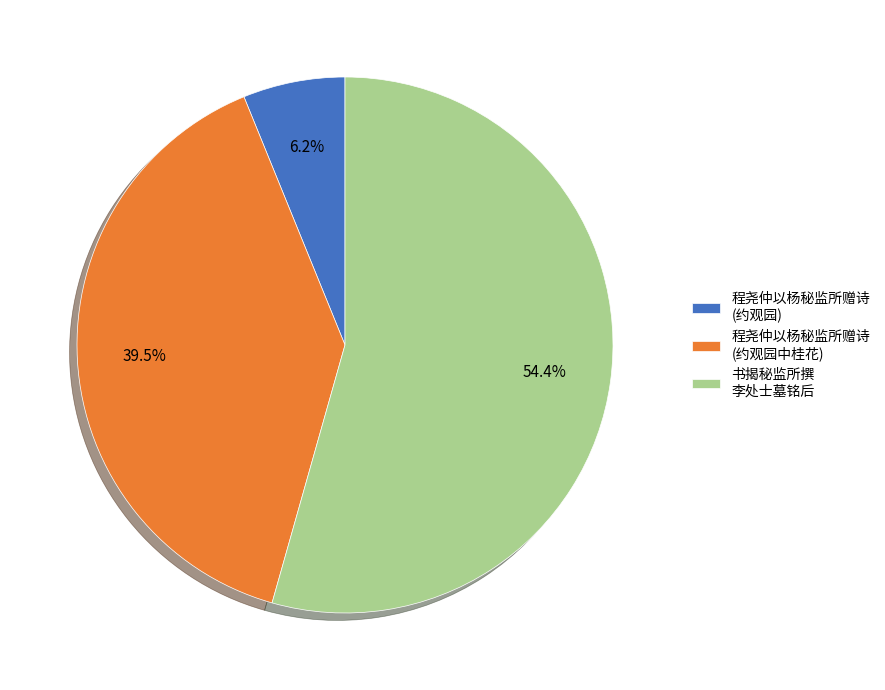

Rank the categories by value from lowest to highest.

程尧仲以杨秘监所赠诗 (约观园), 程尧仲以杨秘监所赠诗 (约观园中桂花), 书揭秘监所撰 李处士墓铭后